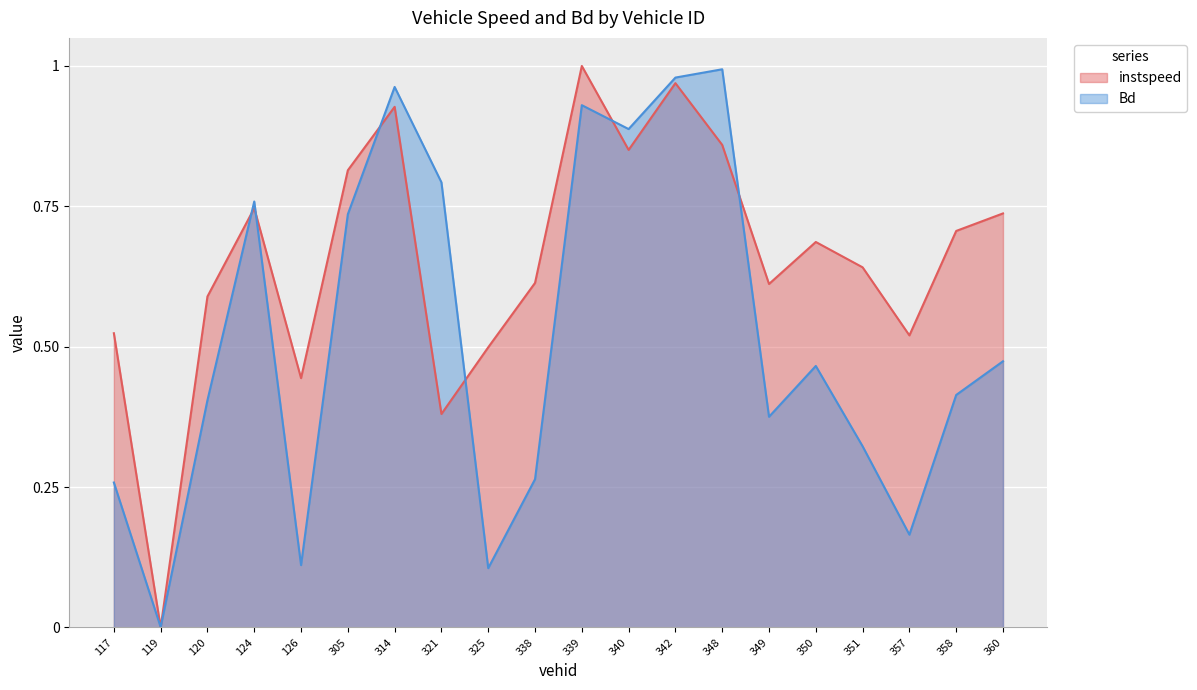

How many times do instspeed and Bd cross each other?

8